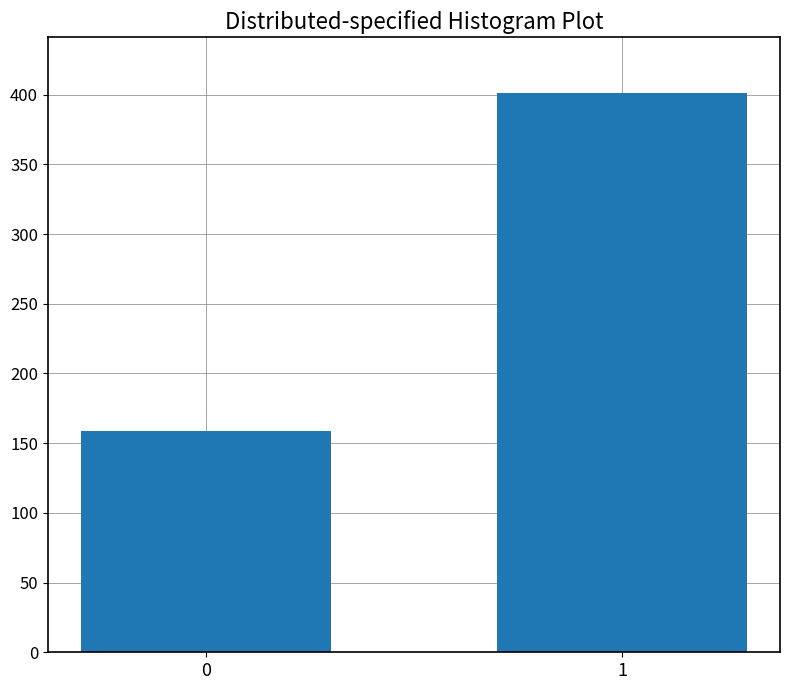

Reading left to right, list all the values displayed in this chart.

159	401